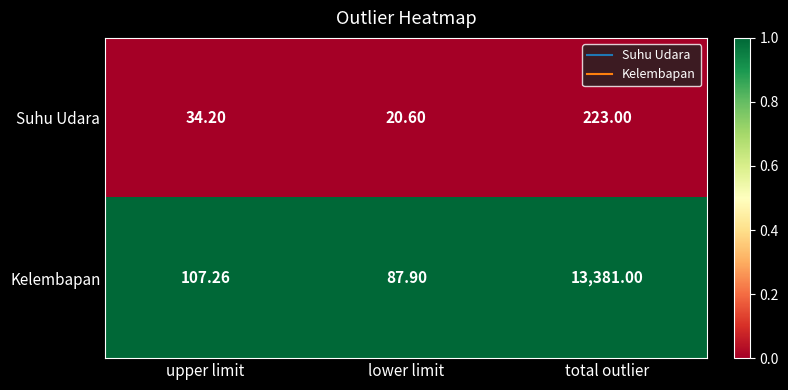

Which series has the largest total across all categories?

Kelembapan